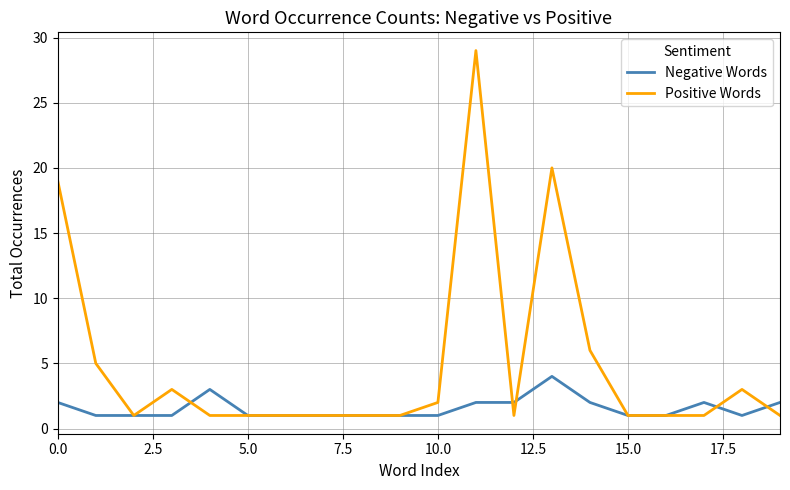

What is the maximum value shown in the chart?

29